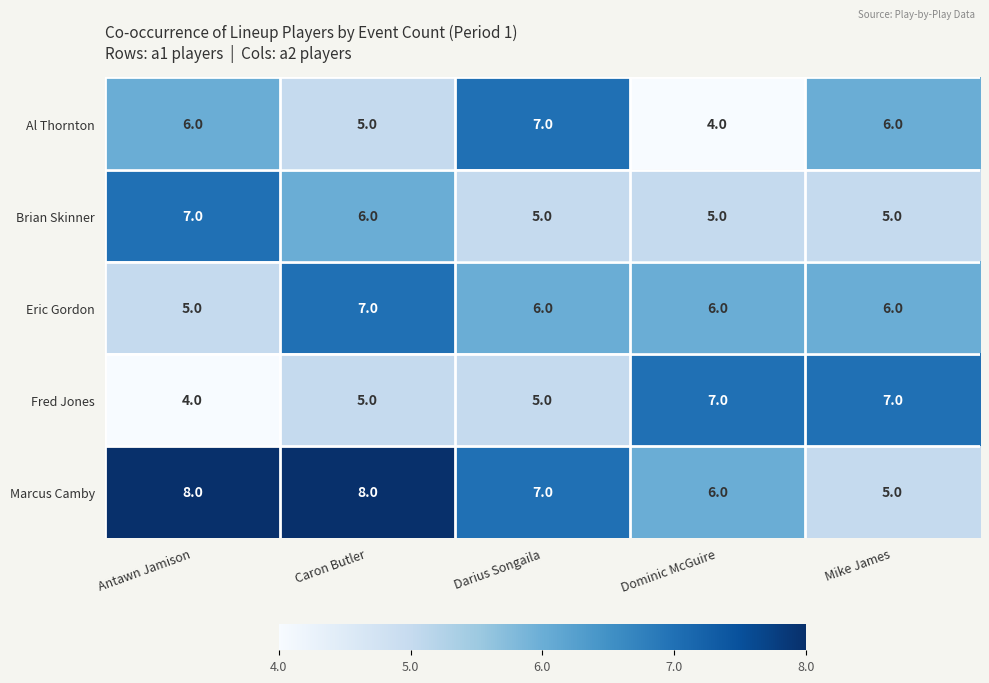

What is the difference between the maximum and minimum values in the Marcus Camby series?

3